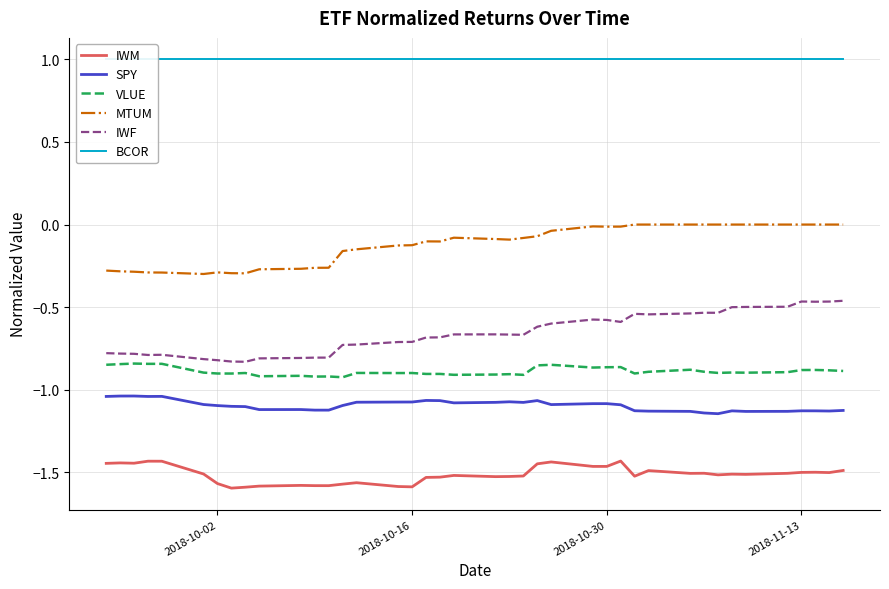

Is it true that MTUM equals -0.0 at 2018-11-13?

True